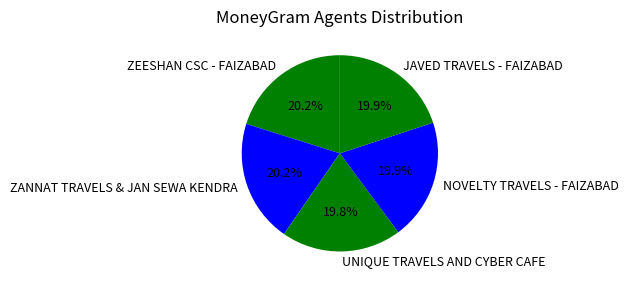

The UNIQUE TRAVELS AND CYBER CAFE slice represents 20% of the pie. True or false?

True